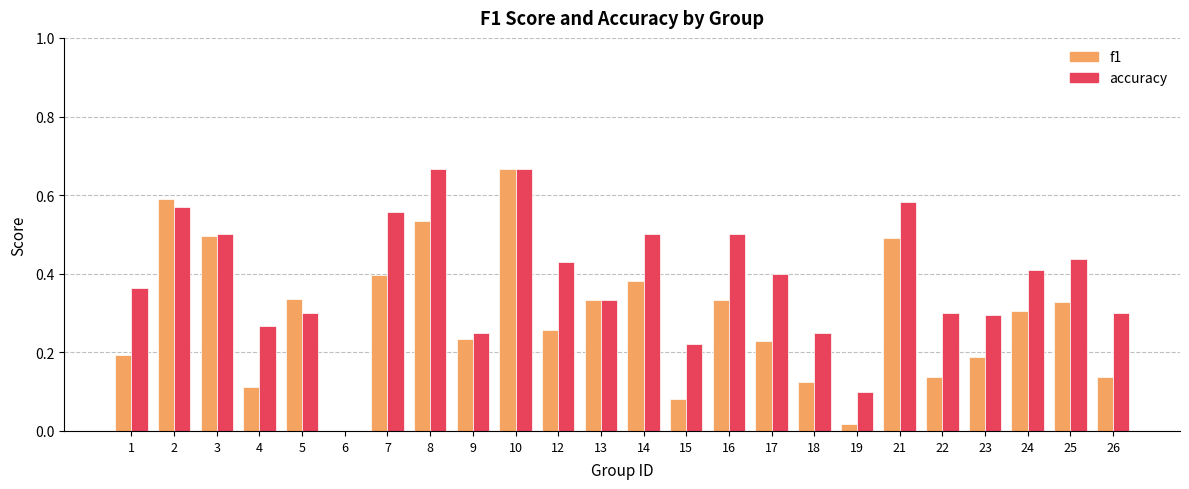

Which series has the largest total across all categories?

accuracy